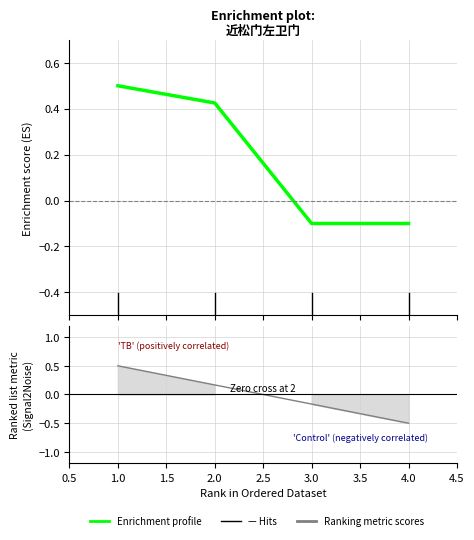

What position from the left is 0.5?

1